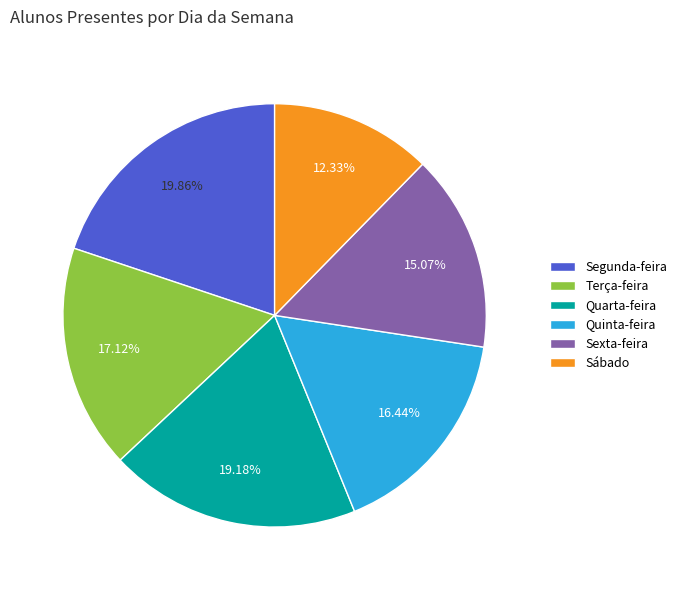

The Quarta-feira slice represents 10% of the pie. True or false?

False